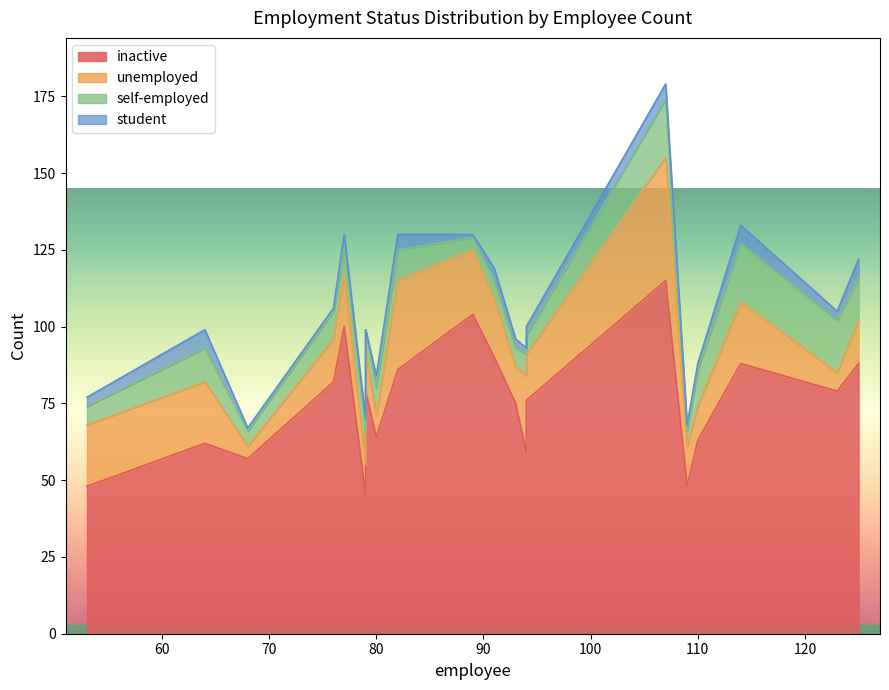

True or false: student and inactive cross at least once.

False